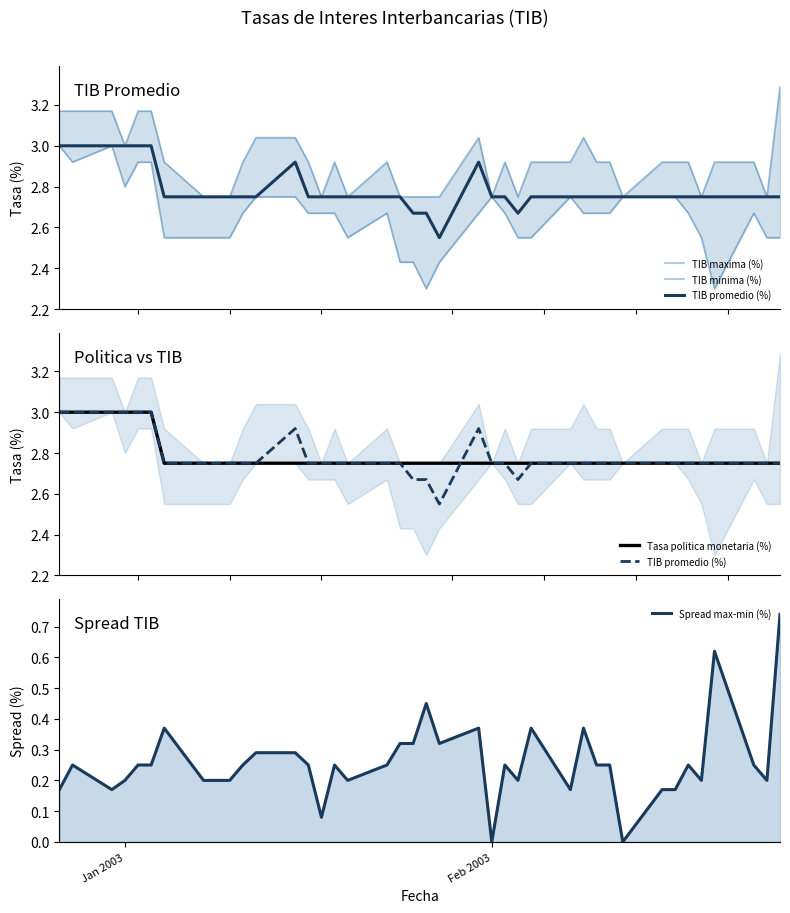

What is the minimum value for TIB maxima (%)?

2.8